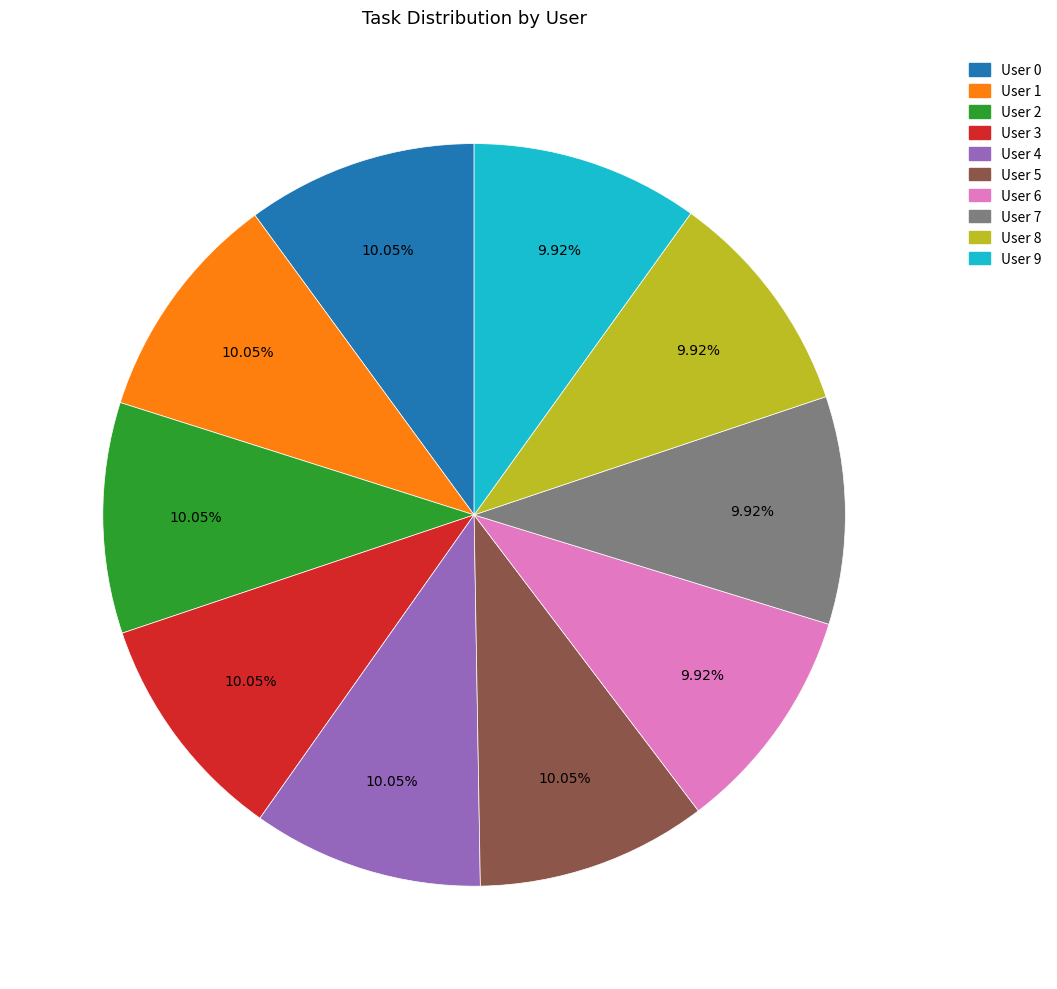

How many segments does this pie chart have?

10